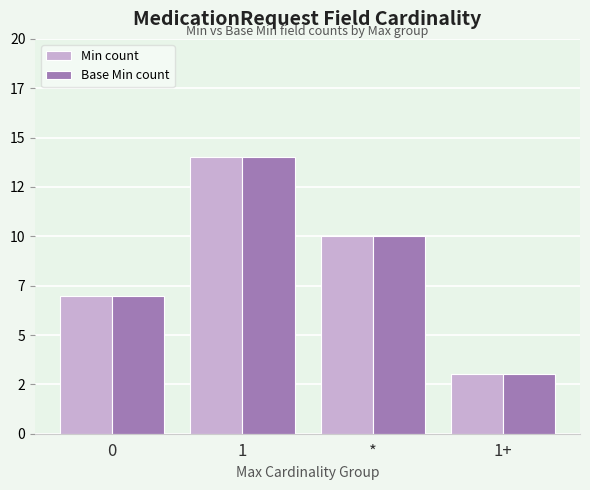

Which series has the widest spread of values?

Min count